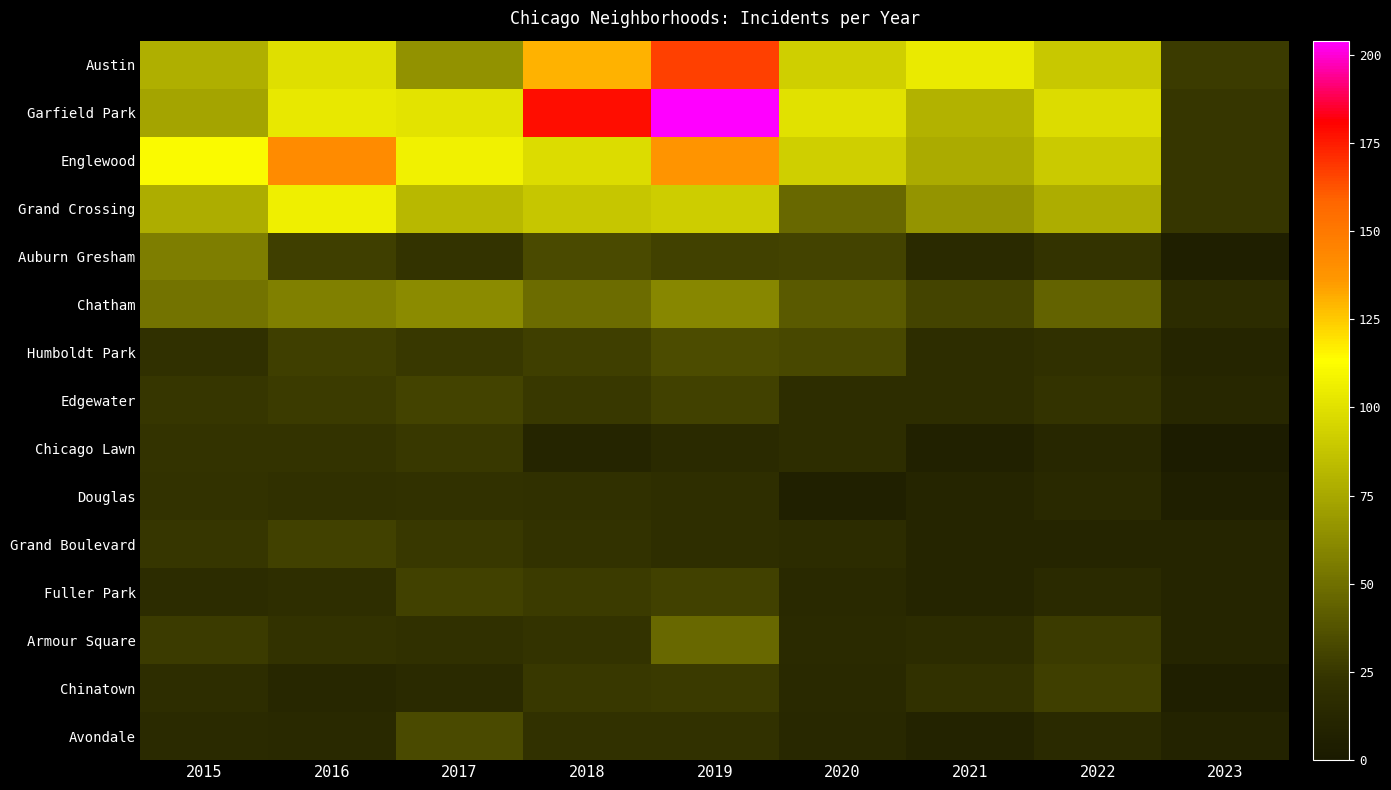

What is the highest value of the Austin series?

167